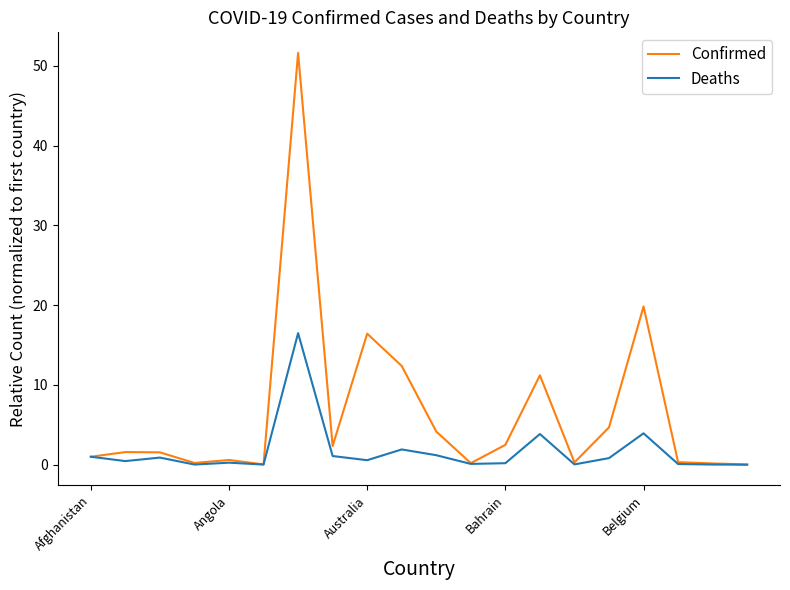

List the series in order of their peak value, highest first.

Confirmed, Deaths